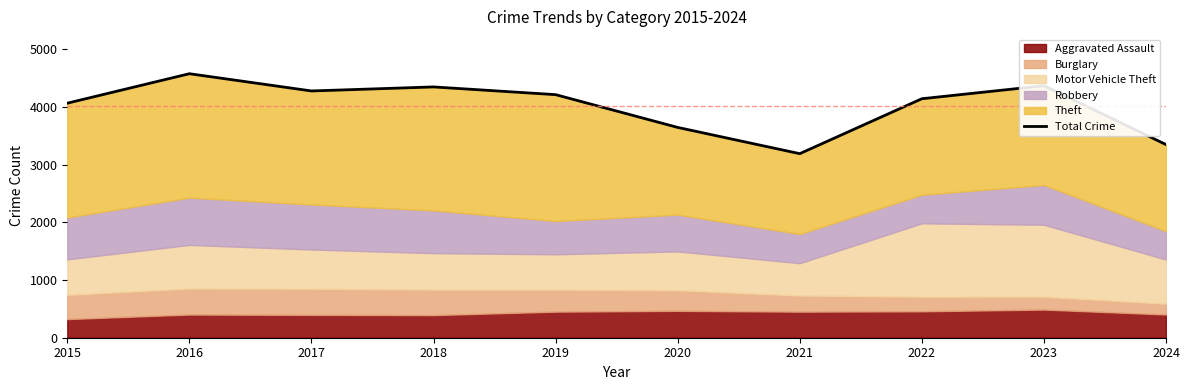

What is the sum of the values at 2023 and 2019?

8581